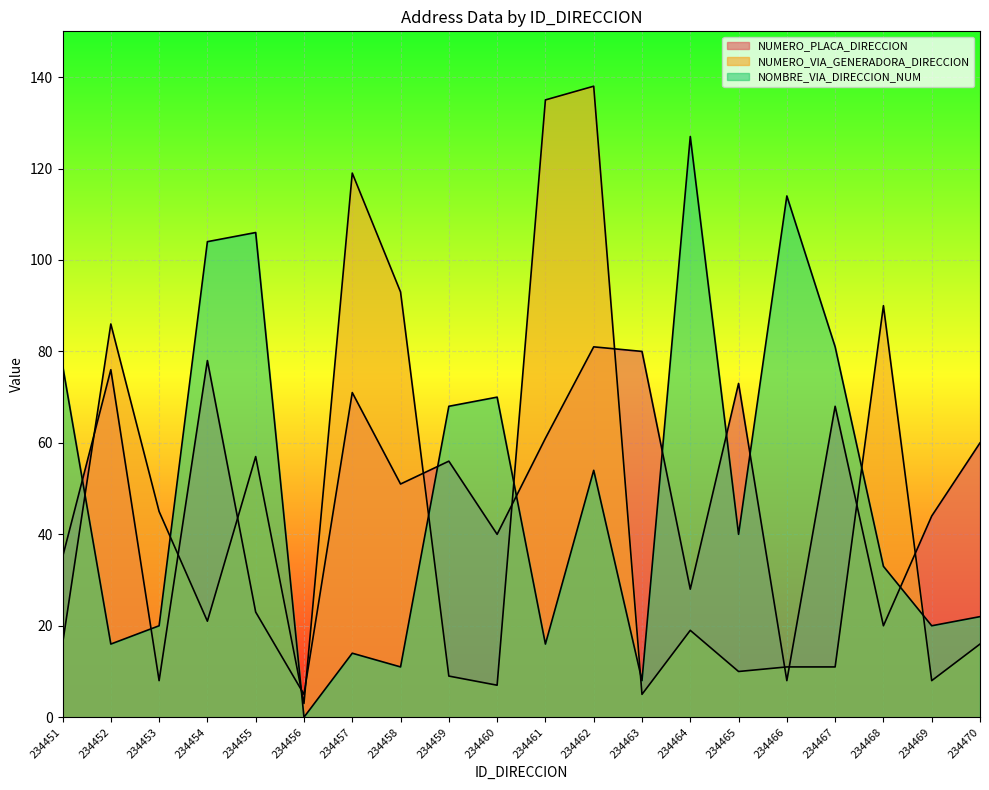

How many values in the NUMERO_PLACA_DIRECCION series exceed 56?

9